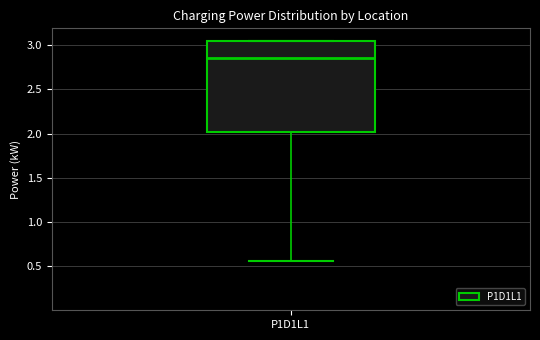

Where does the median line of the box for P1D1L1 sit on the y-axis? The values are not printed on the chart, so give them approximately, as read against the axis.

2.85